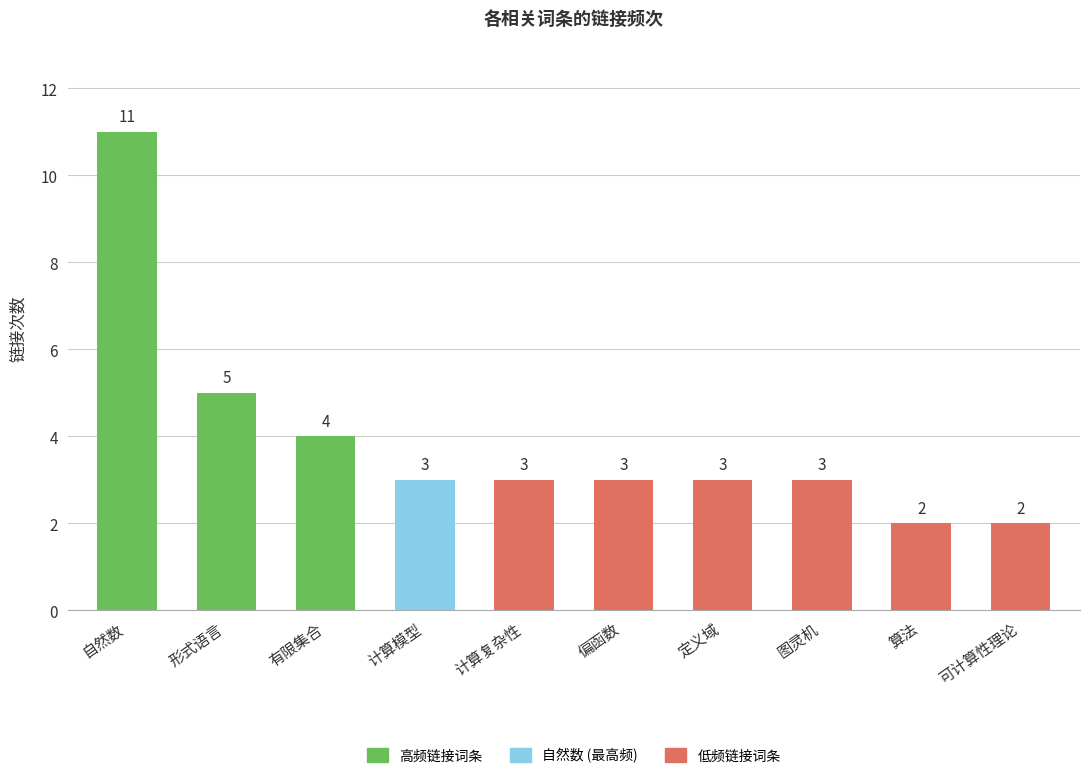

What position from the right is 定义域?

4